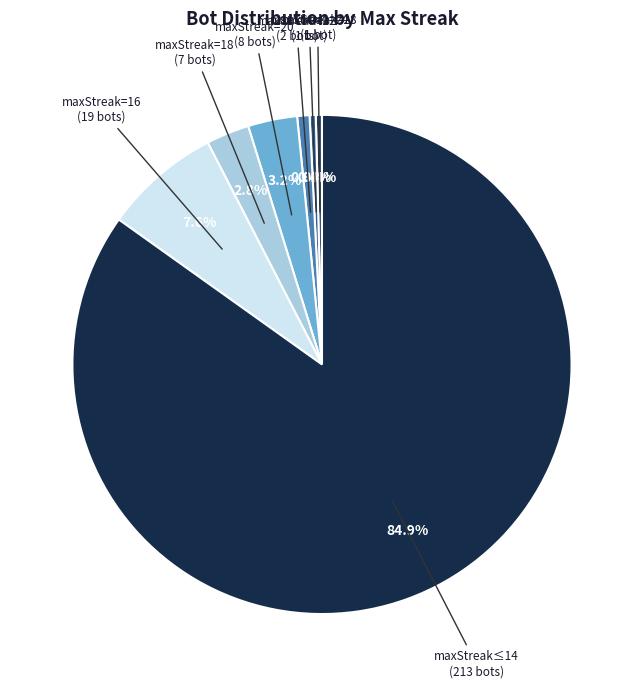

What is the largest slice in the pie chart?

maxStreak≤14 (213 bots)